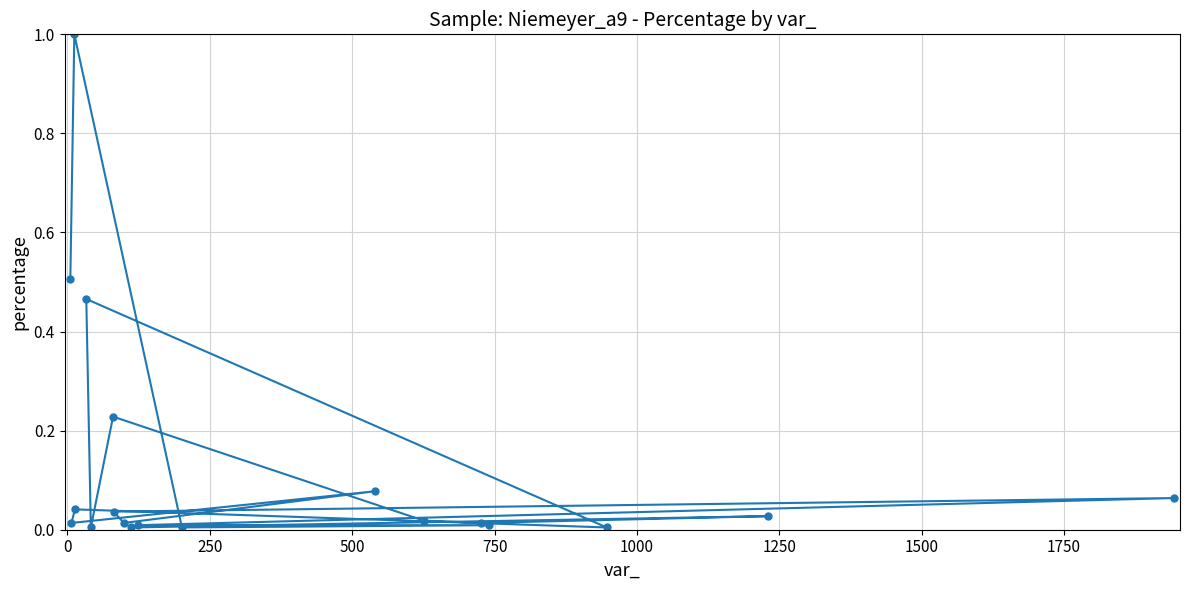

How many lines are shown in the chart?

1